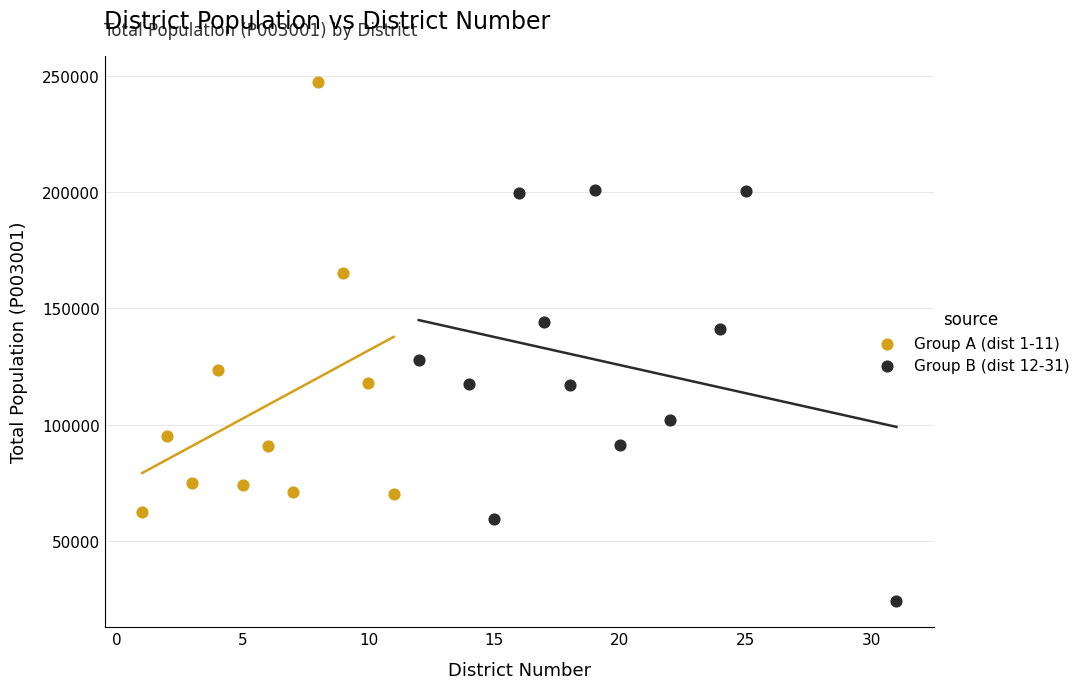

Which series reaches the maximum Y coordinate?

Group A (dist 1-11)